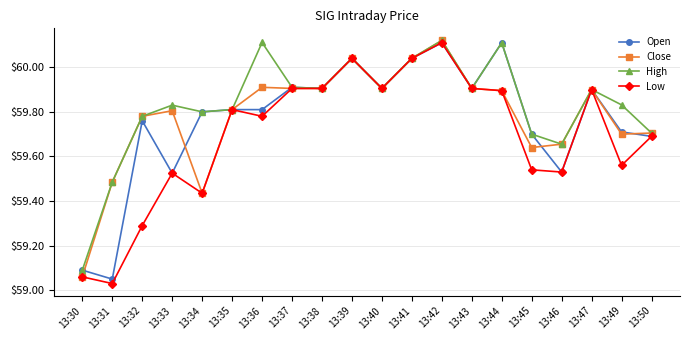

Does the chart have visible grid lines?

Yes